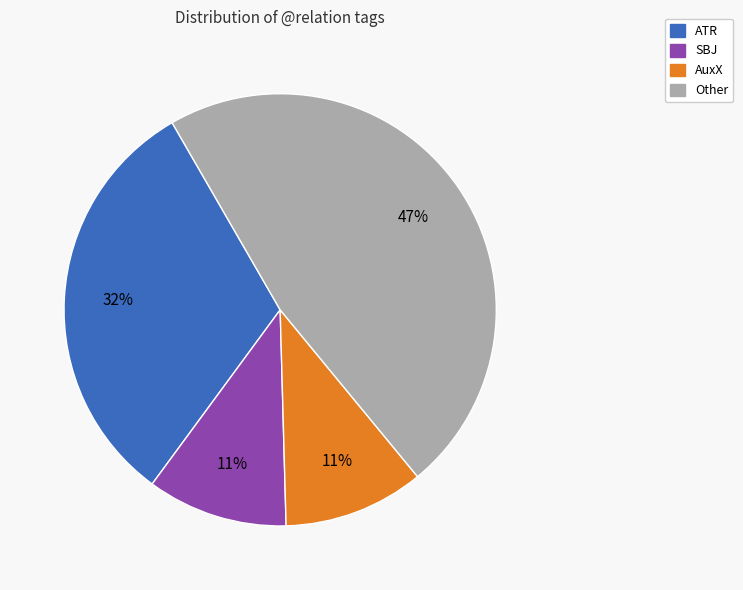

To the nearest percent, what is the average slice percentage?

25%